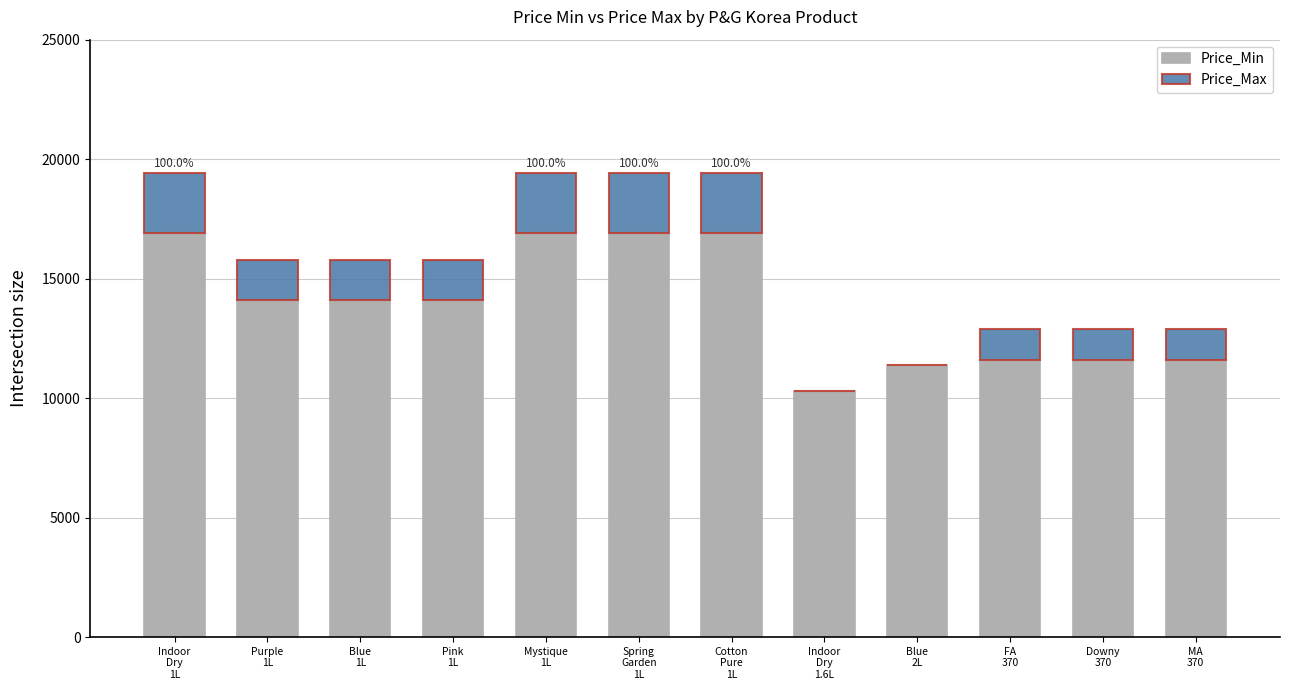

How many distinct data groups are displayed?

2